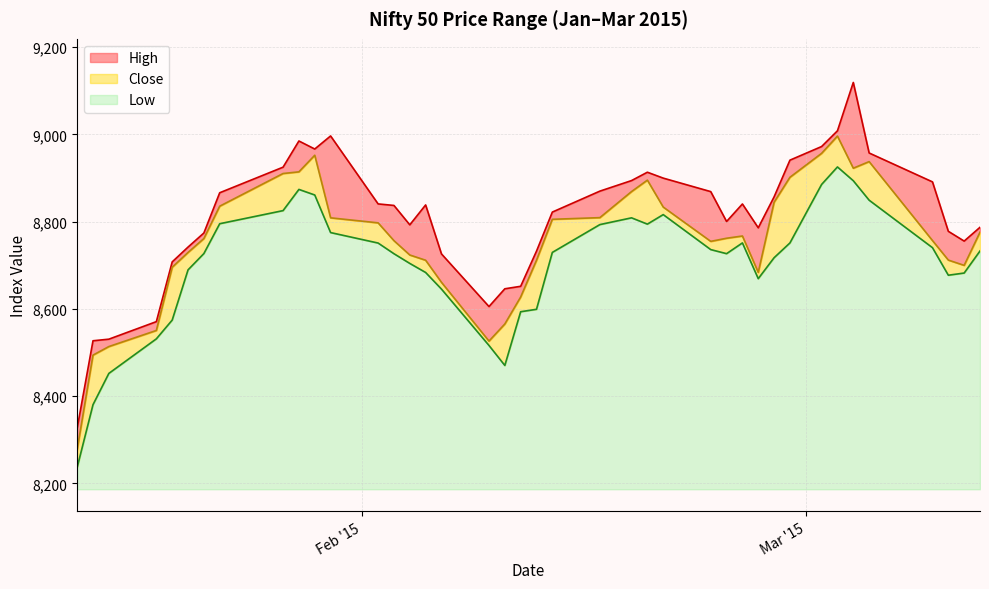

The High series shows 8941.1 at 2015-02-28. True or false?

True